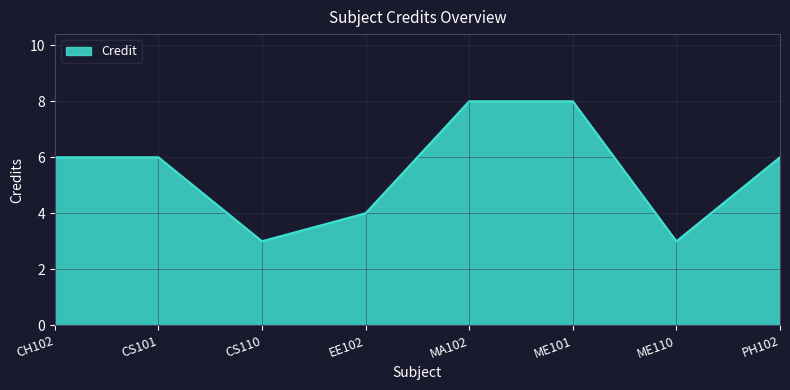

Read the value at EE102.

4